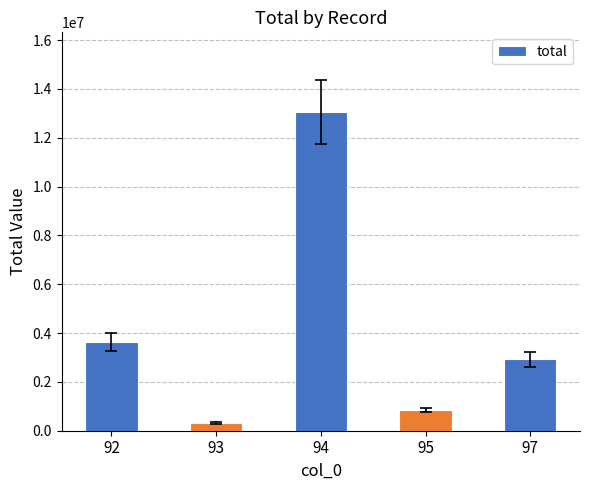

The chart shows a value of 307104 at 93. True or false?

True